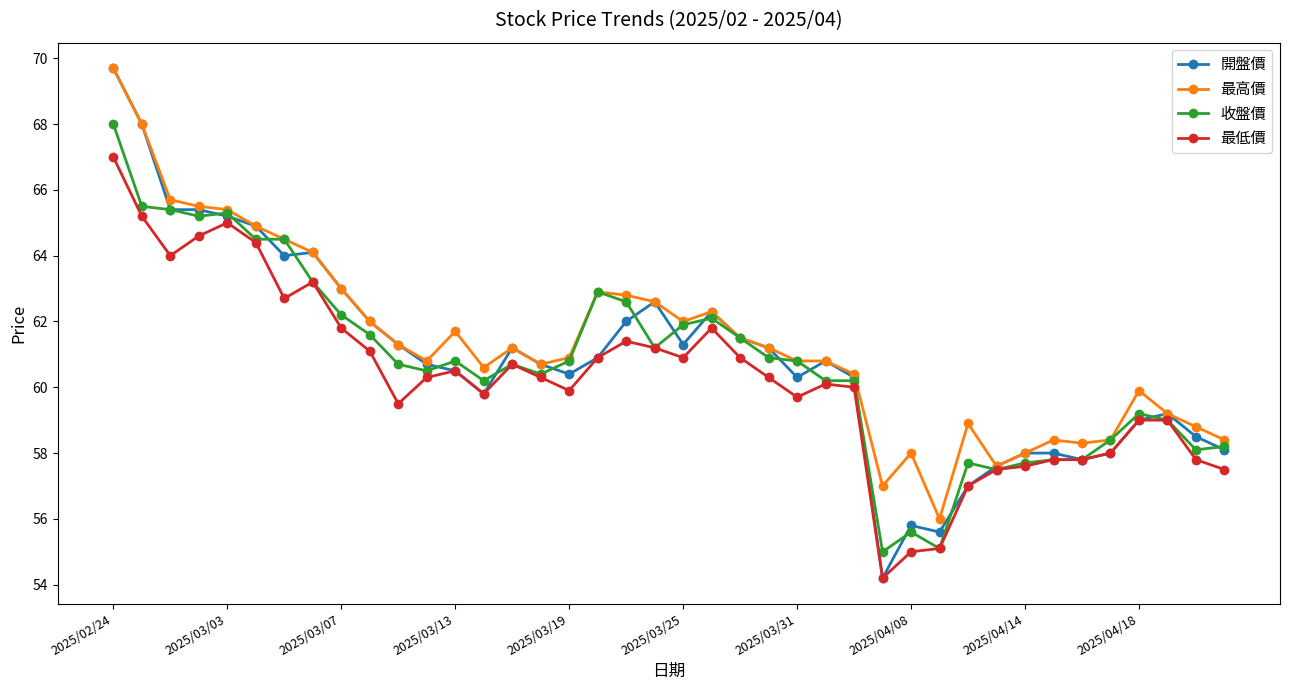

True or false: 開盤價 has more than 2 interior local peaks.

True